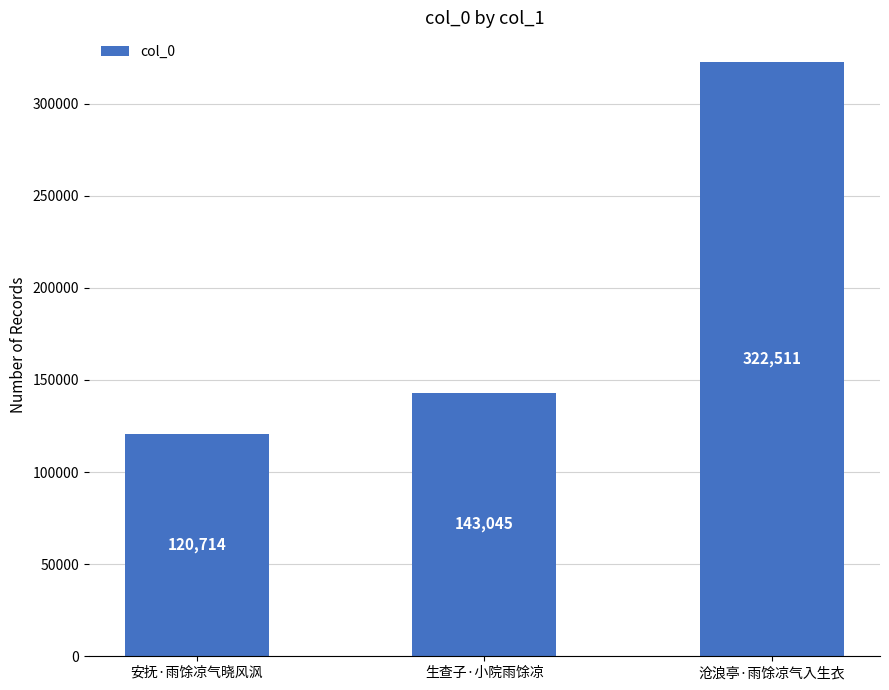

At which category does the chart reach its peak across all series?

沧浪亭·雨馀凉气入生衣